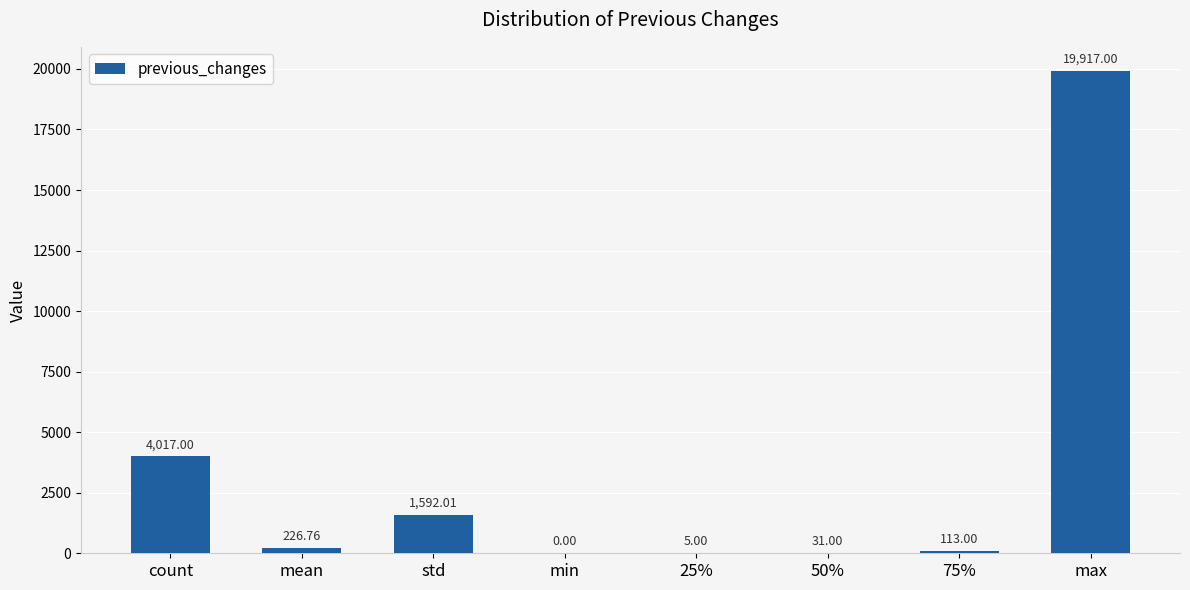

What is the sum of the values at min and 25%?

5.0